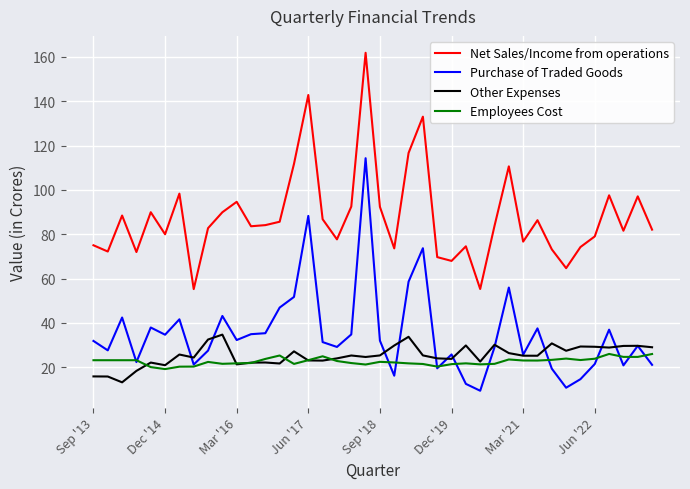

Which series has the largest range (max minus min)?

Net Sales/Income from operations